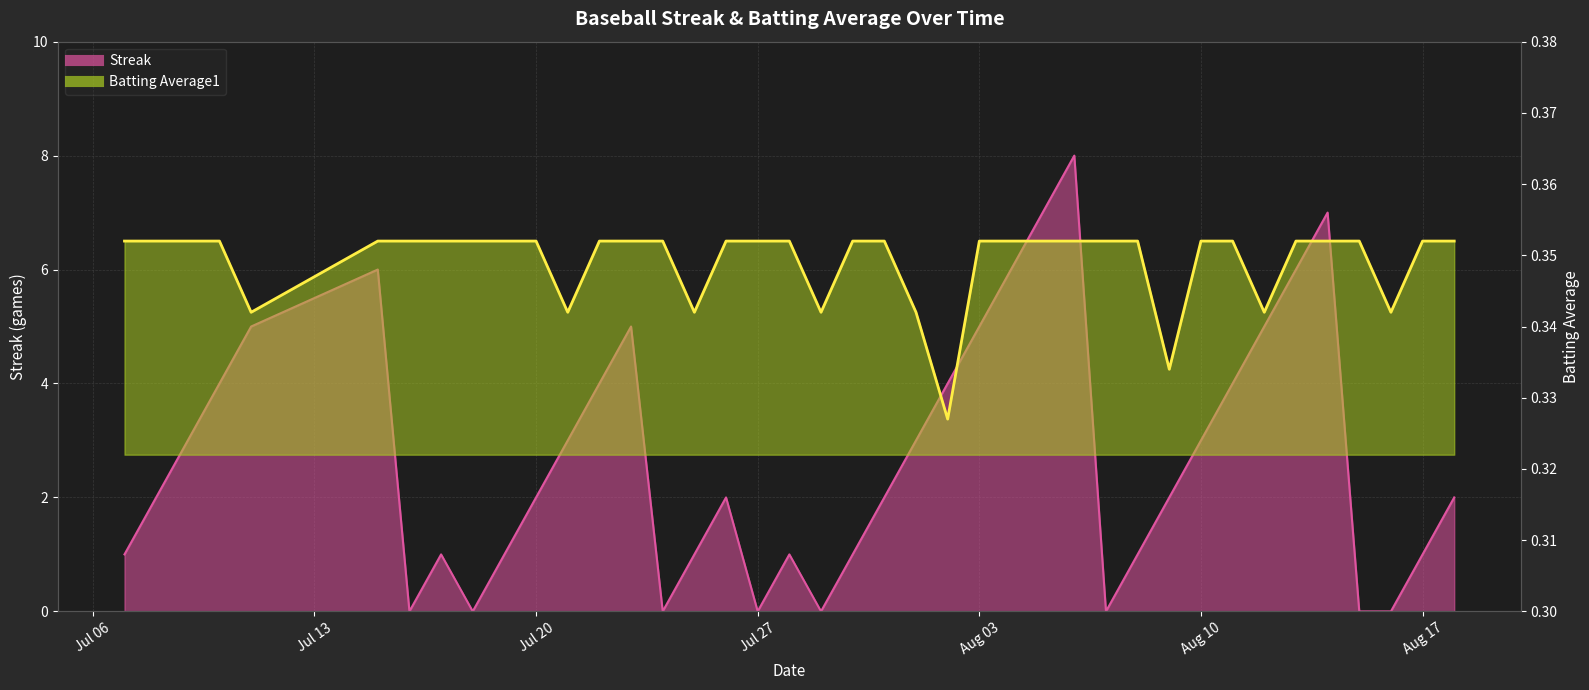

What is the sum of all Batting Average1 values?

14.0